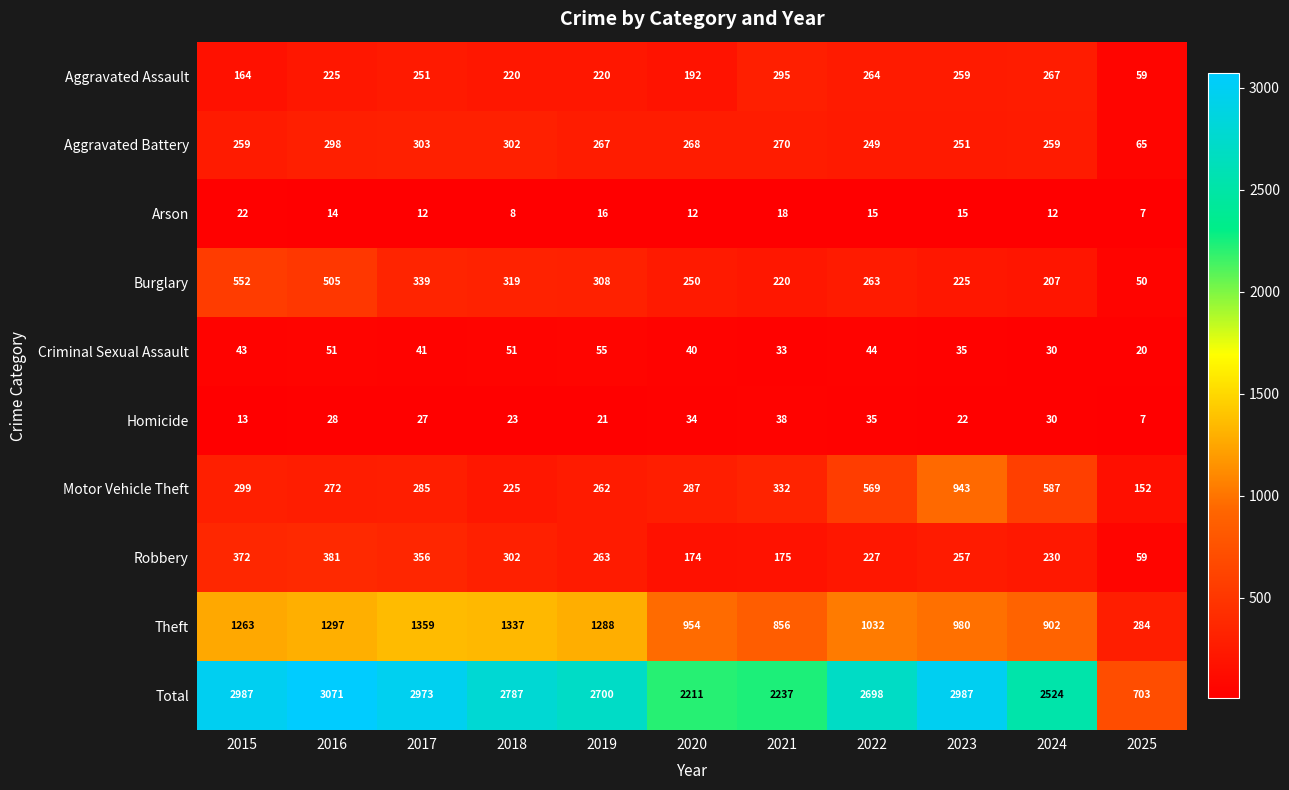

What is the spread (max minus min) of values at 2025?

696